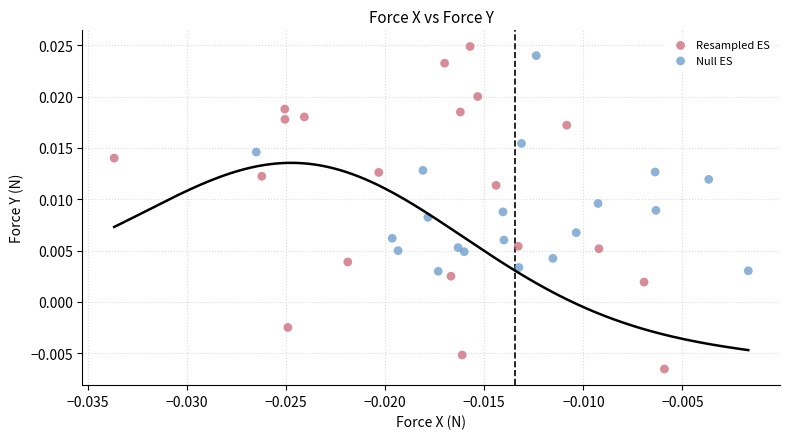

Which series contains the lowest Y value?

Resampled ES